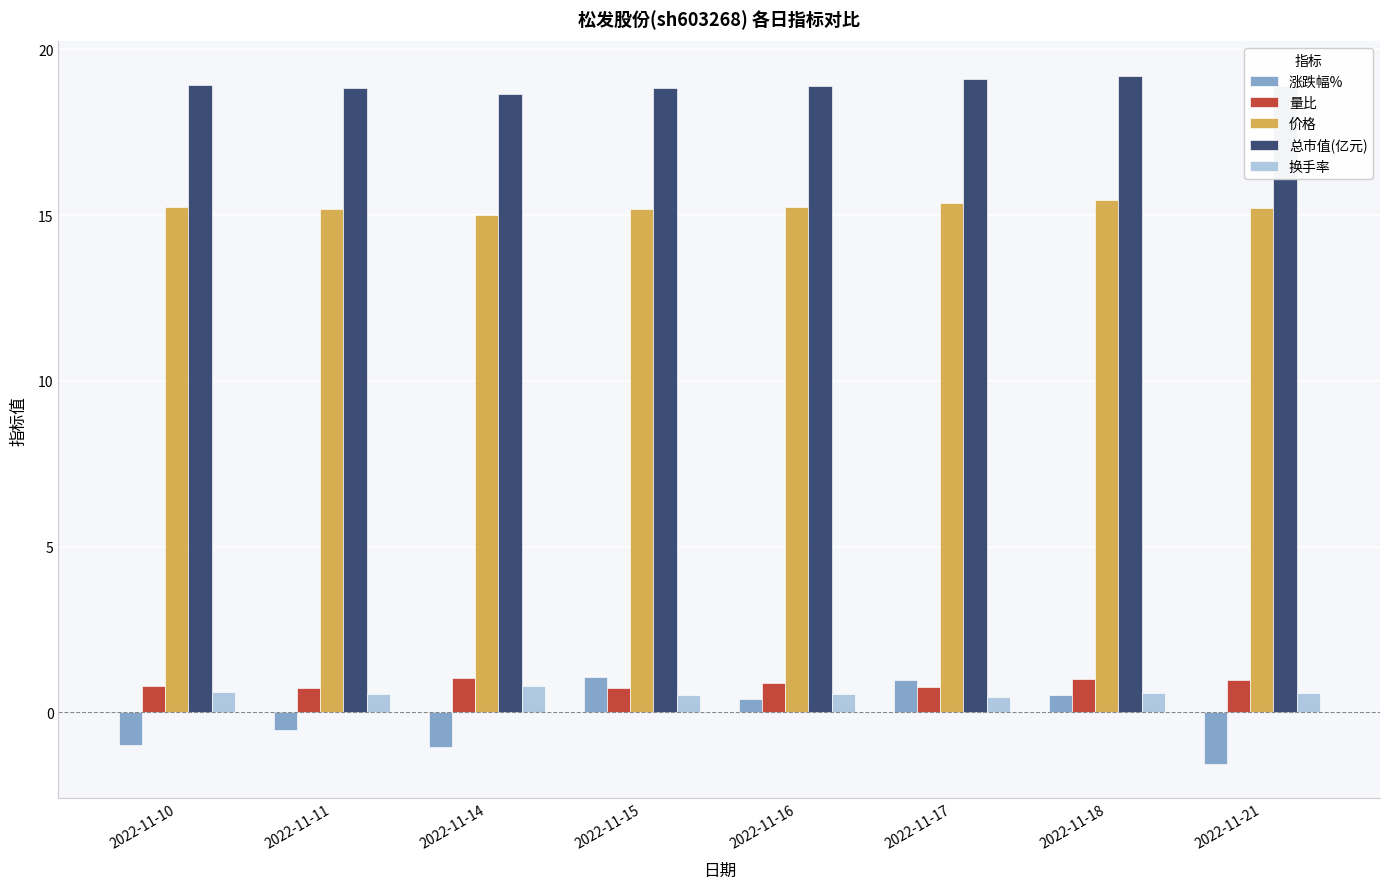

How many series are shown in this chart?

5